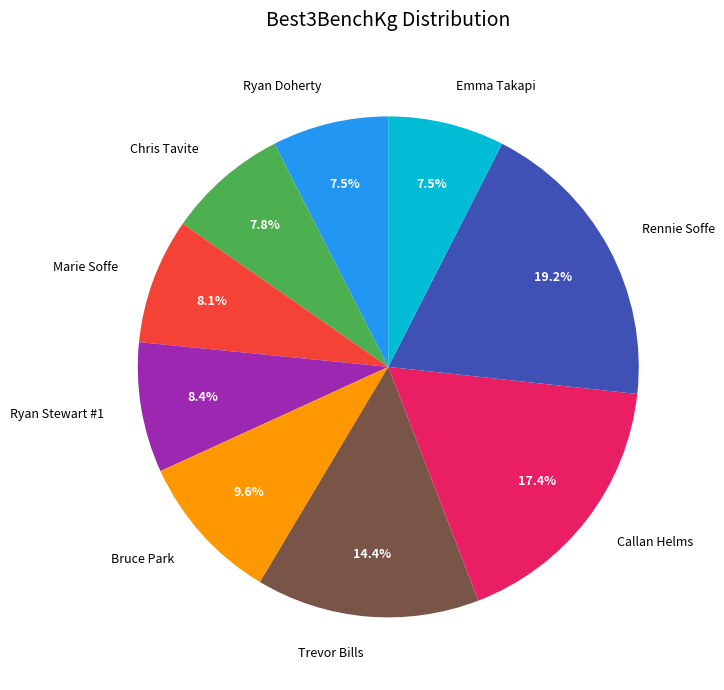

What is the total percentage of Callan Helms and Chris Tavite?

25.2%